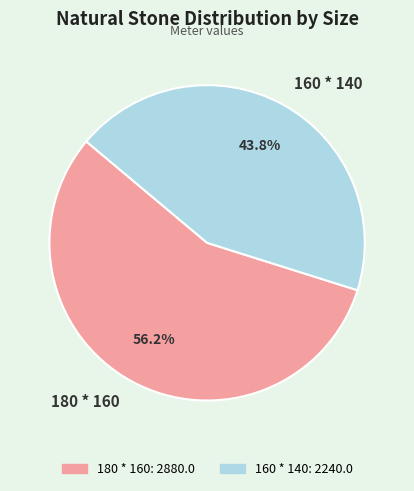

Combined, what portion of the pie is 180 * 160 and 160 * 140?

100.0%